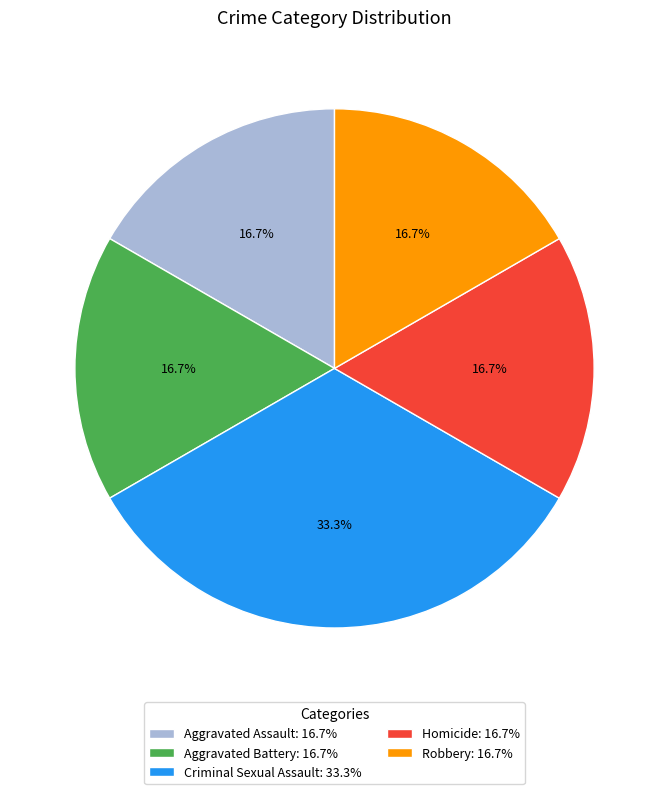

To the nearest percent, what percentage of the pie is Aggravated Assault?

17%